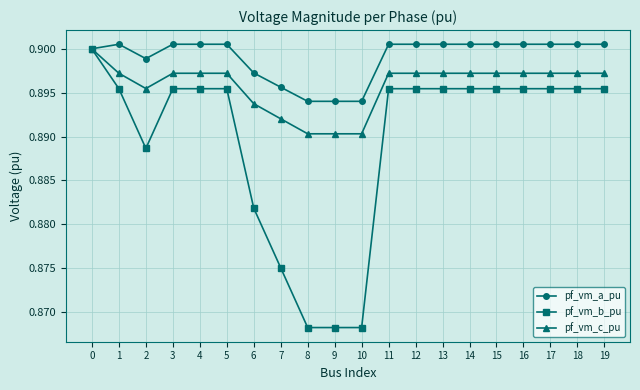

Which series changed the most between 0 and 16?

pf_vm_b_pu